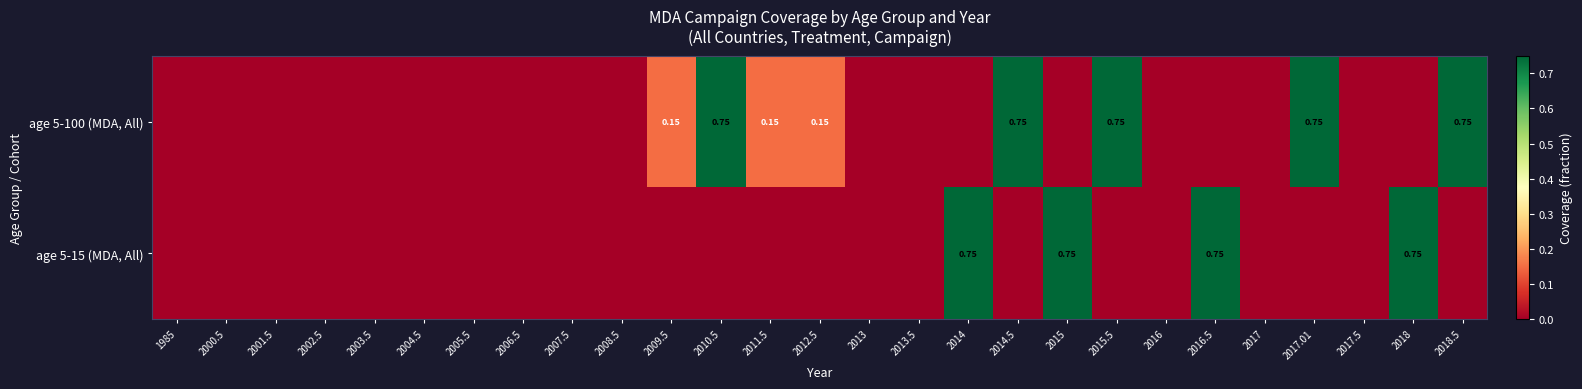

Which series has the largest range (max minus min)?

age 5-100 (MDA, All)